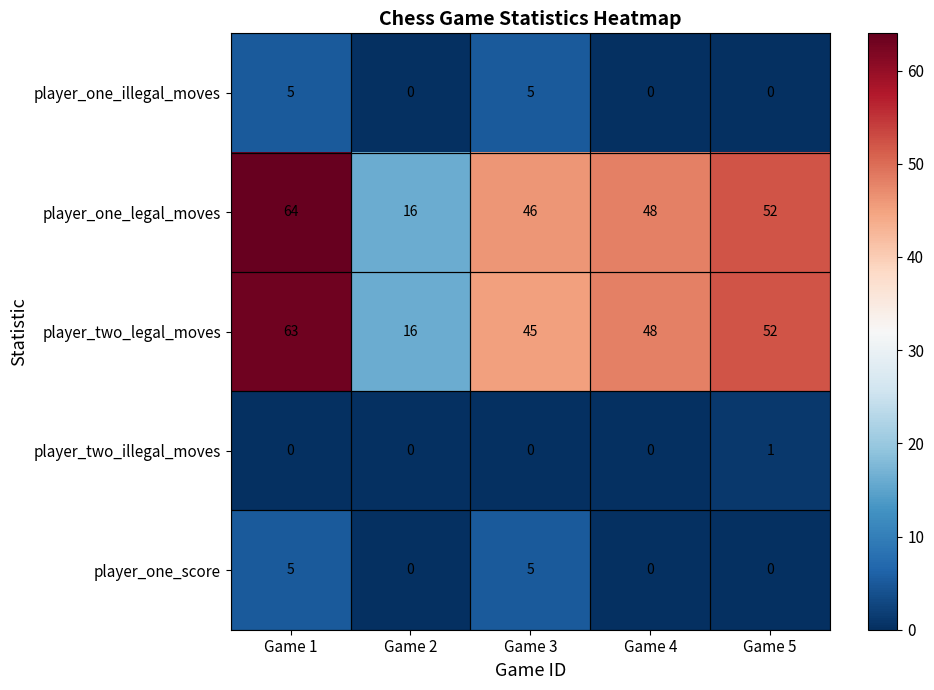

What is the maximum value shown in the chart?

64